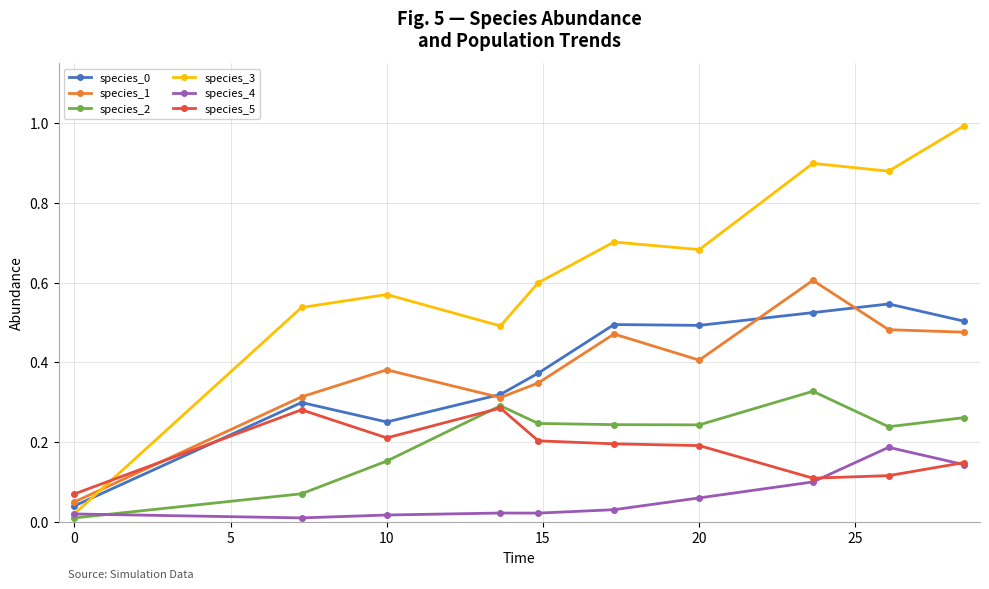

What is the greatest value displayed?

1.0